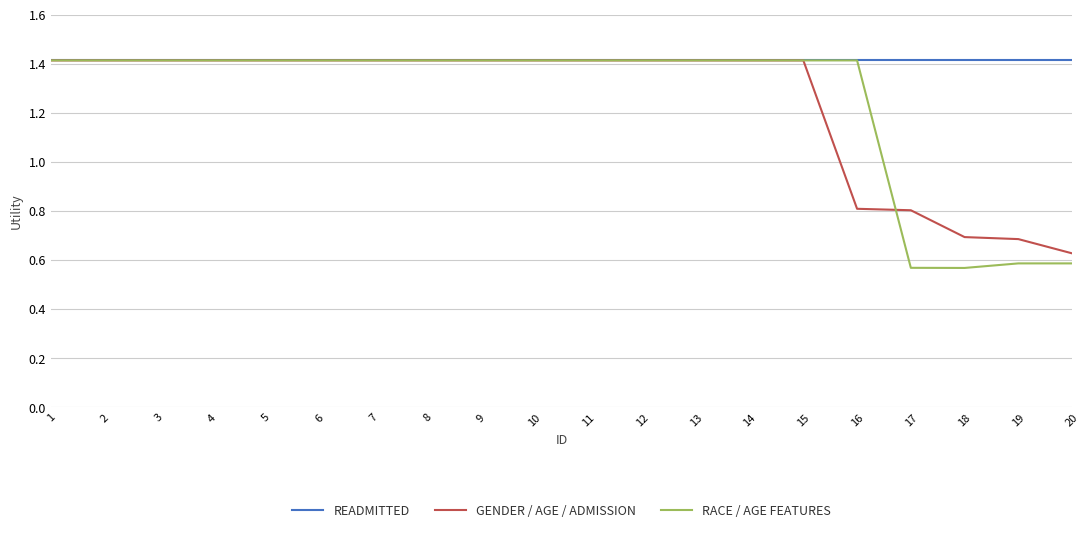

What is the maximum value shown in the chart?

1.4